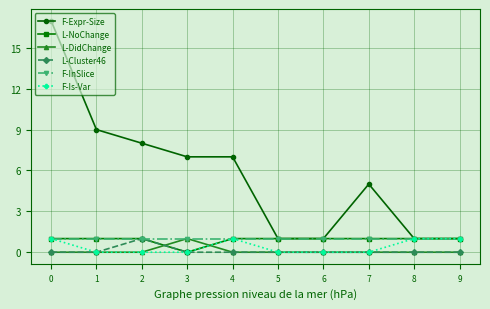

Between 0 and 6, which series saw the biggest shift?

F-Expr-Size